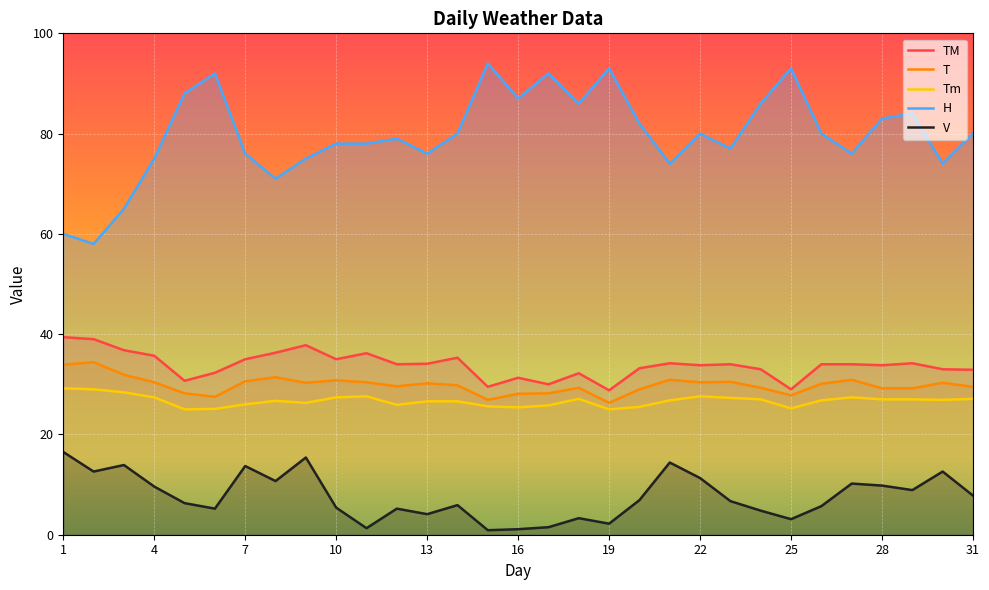

Rank the series at 2 from highest to lowest value.

H, TM, T, Tm, V